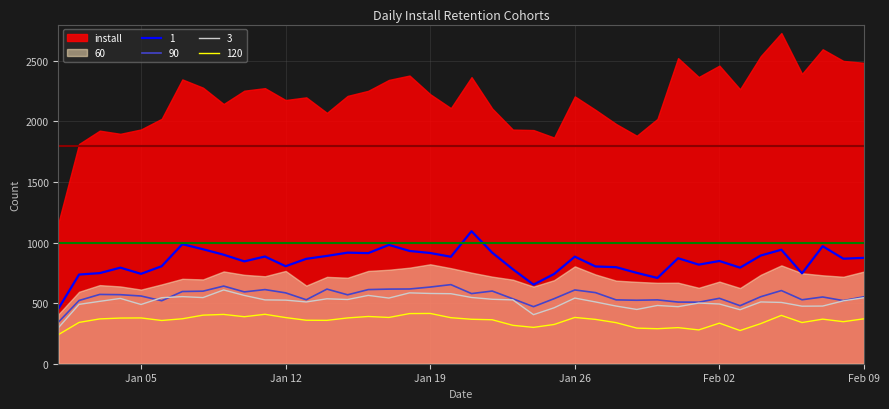

At which label does 90 reach its peak?

2015-01-20